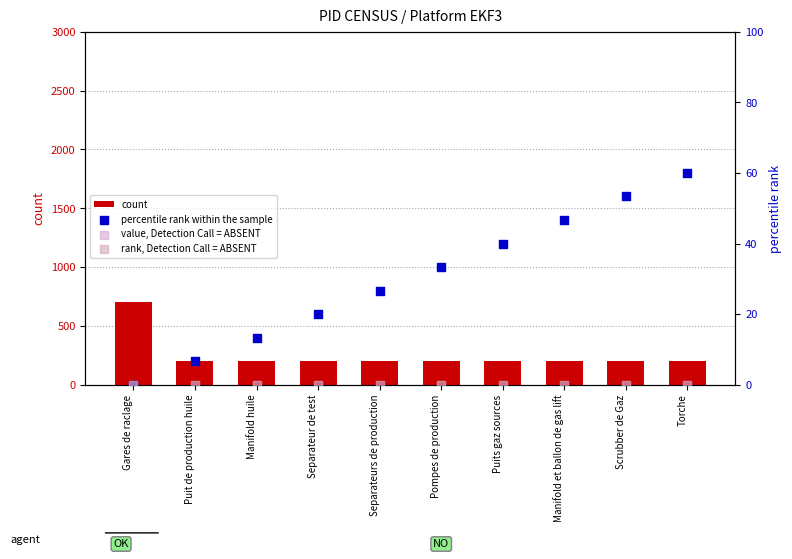

Which series has the largest Y range (max minus min)?

count